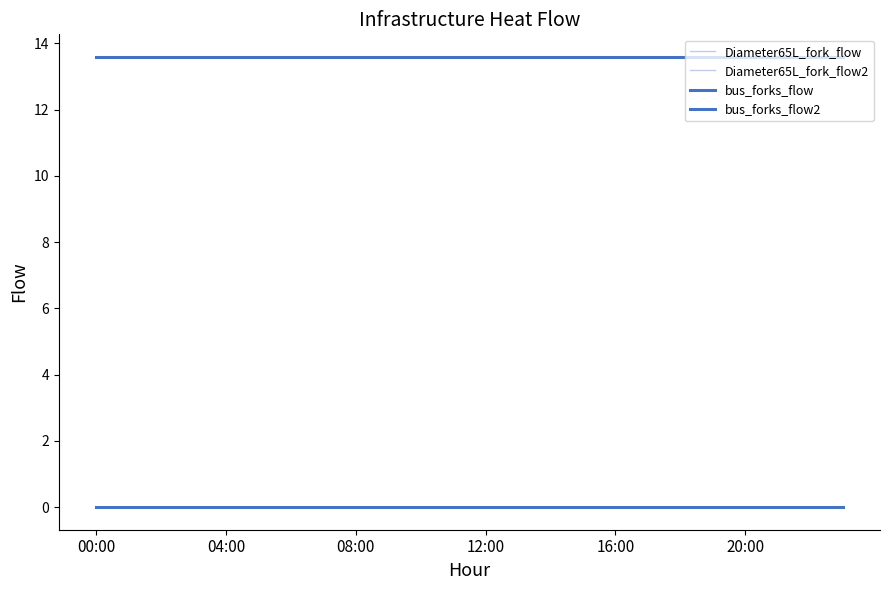

Where is the first local maximum for bus_forks_flow?

08:00